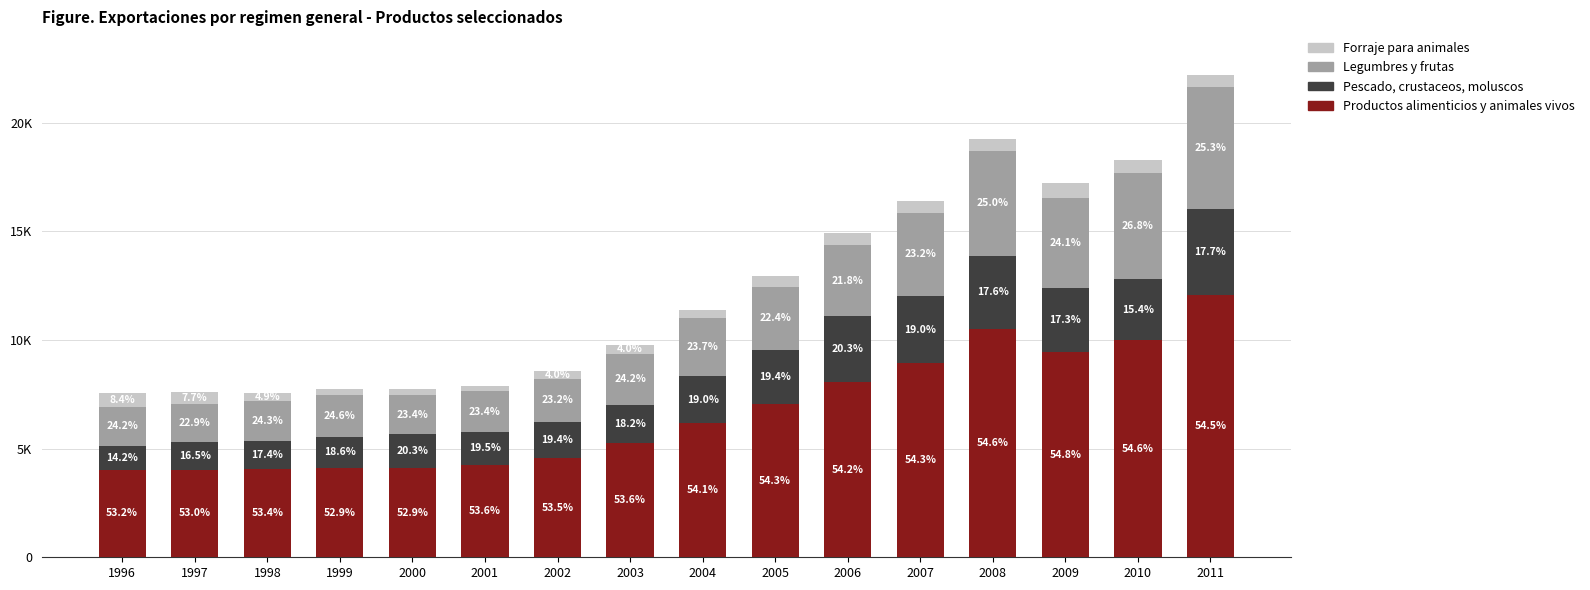

Does the chart contain any negative values?

No